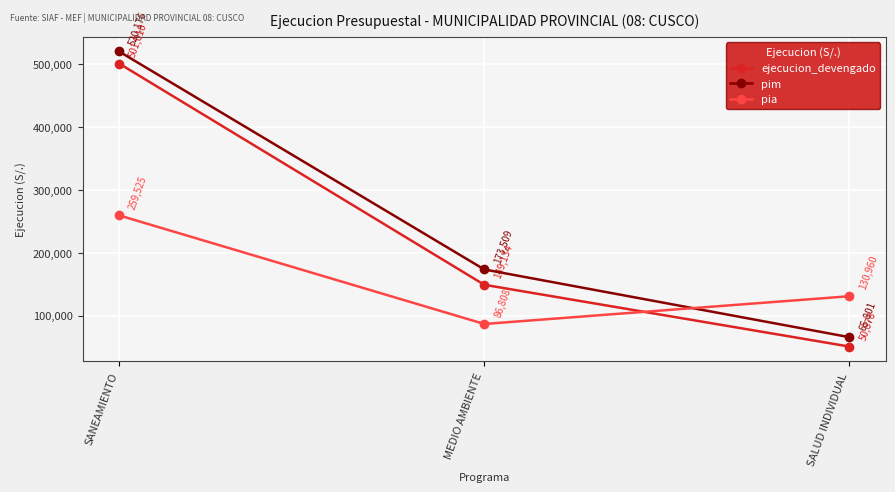

Rank the series at SALUD INDIVIDUAL from lowest to highest value.

ejecucion_devengado, pim, pia